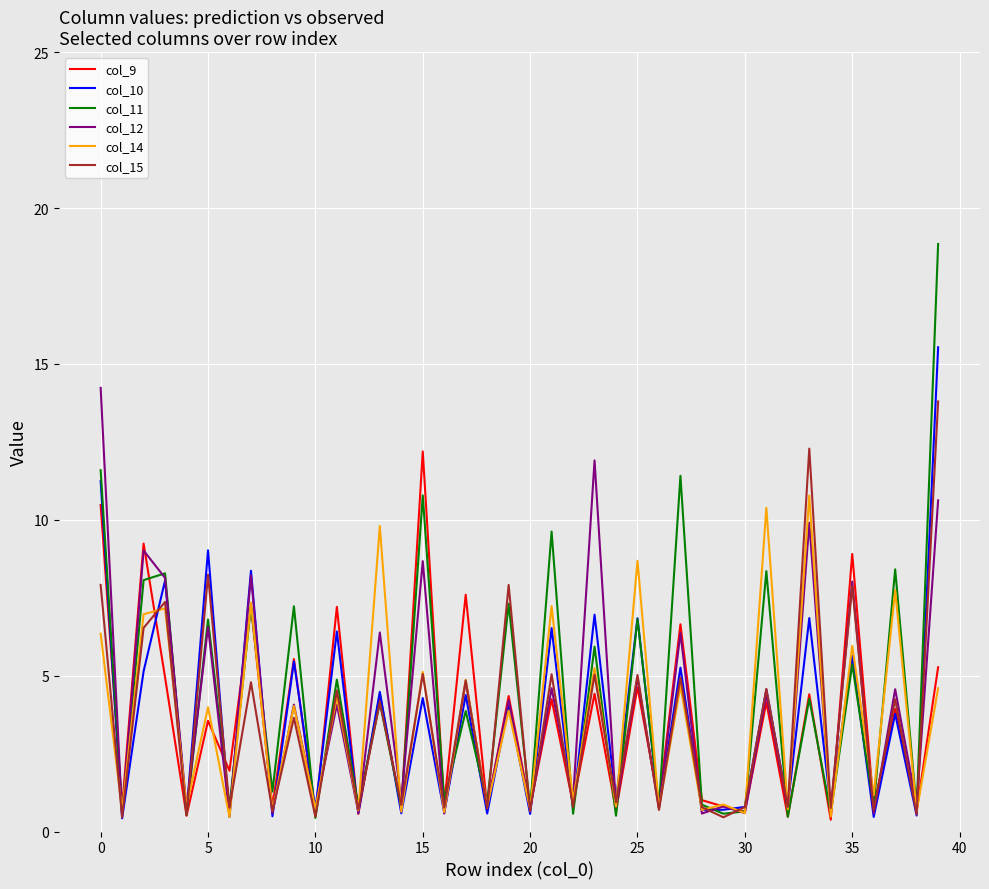

What is the highest value of the col_10 series?

15.5